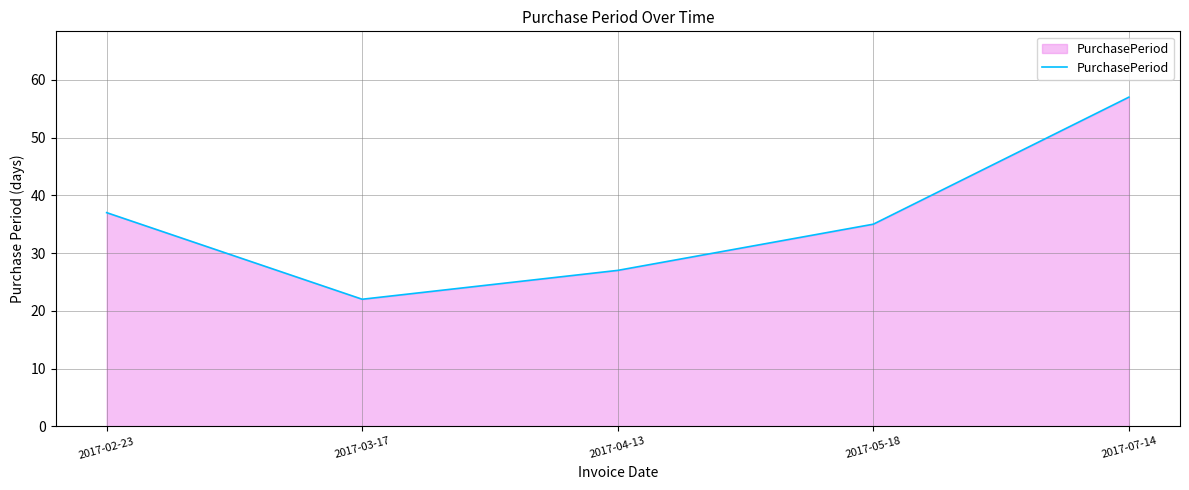

True or false: the data has more than 0 interior local peaks.

False